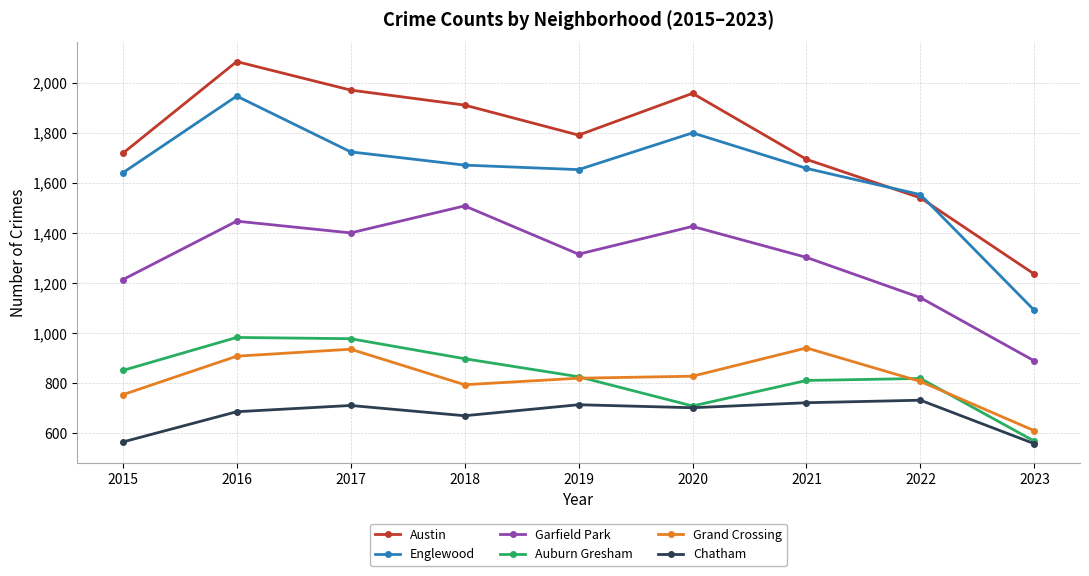

What is the difference between the highest and lowest values at 2021?

973